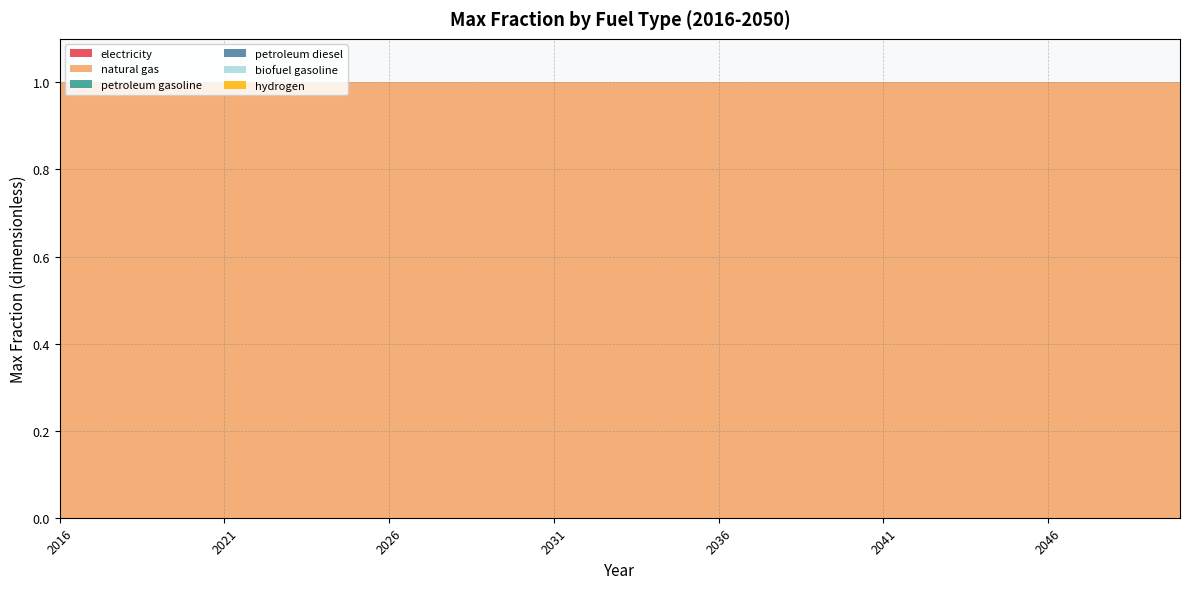

Reading left to right, extract all data points from this chart.

electricity: 2016=0	2017=0	2018=0	2019=0	2020=0	2021=0	2022=0	2023=0	2024=0	2025=0	2026=0	2027=0	2028=0	2029=0	2030=0	2031=0	2032=0	2033=0	2034=0	2035=0	2036=0	2037=0	2038=0	2039=0	2040=0	2041=0	2042=0	2043=0	2044=0	2045=0	2046=0	2047=0	2048=0	2049=0	2050=0
natural gas: 2016=1	2017=1	2018=1	2019=1	2020=1	2021=1	2022=1	2023=1	2024=1	2025=1	2026=1	2027=1	2028=1	2029=1	2030=1	2031=1	2032=1	2033=1	2034=1	2035=1	2036=1	2037=1	2038=1	2039=1	2040=1	2041=1	2042=1	2043=1	2044=1	2045=1	2046=1	2047=1	2048=1	2049=1	2050=1
petroleum gasoline: 2016=0	2017=0	2018=0	2019=0	2020=0	2021=0	2022=0	2023=0	2024=0	2025=0	2026=0	2027=0	2028=0	2029=0	2030=0	2031=0	2032=0	2033=0	2034=0	2035=0	2036=0	2037=0	2038=0	2039=0	2040=0	2041=0	2042=0	2043=0	2044=0	2045=0	2046=0	2047=0	2048=0	2049=0	2050=0
petroleum diesel: 2016=0	2017=0	2018=0	2019=0	2020=0	2021=0	2022=0	2023=0	2024=0	2025=0	2026=0	2027=0	2028=0	2029=0	2030=0	2031=0	2032=0	2033=0	2034=0	2035=0	2036=0	2037=0	2038=0	2039=0	2040=0	2041=0	2042=0	2043=0	2044=0	2045=0	2046=0	2047=0	2048=0	2049=0	2050=0
biofuel gasoline: 2016=0	2017=0	2018=0	2019=0	2020=0	2021=0	2022=0	2023=0	2024=0	2025=0	2026=0	2027=0	2028=0	2029=0	2030=0	2031=0	2032=0	2033=0	2034=0	2035=0	2036=0	2037=0	2038=0	2039=0	2040=0	2041=0	2042=0	2043=0	2044=0	2045=0	2046=0	2047=0	2048=0	2049=0	2050=0
hydrogen: 2016=0	2017=0	2018=0	2019=0	2020=0	2021=0	2022=0	2023=0	2024=0	2025=0	2026=0	2027=0	2028=0	2029=0	2030=0	2031=0	2032=0	2033=0	2034=0	2035=0	2036=0	2037=0	2038=0	2039=0	2040=0	2041=0	2042=0	2043=0	2044=0	2045=0	2046=0	2047=0	2048=0	2049=0	2050=0